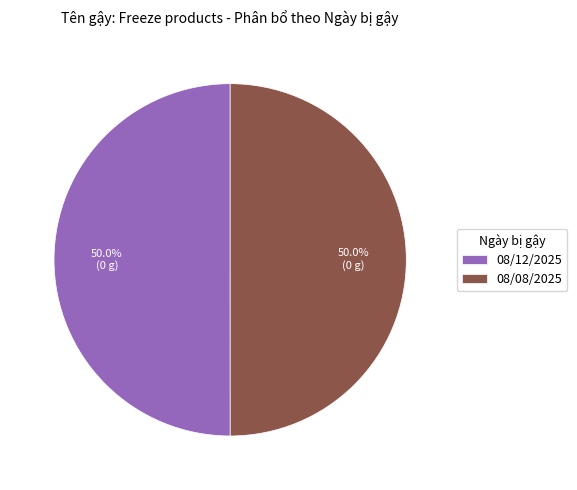

Approximately how many times larger is the value at 08/12/2025 compared to 08/08/2025?

1.0